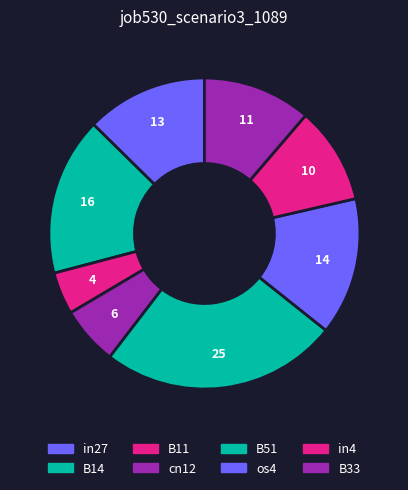

To the nearest percent, what is the average slice percentage?

12%